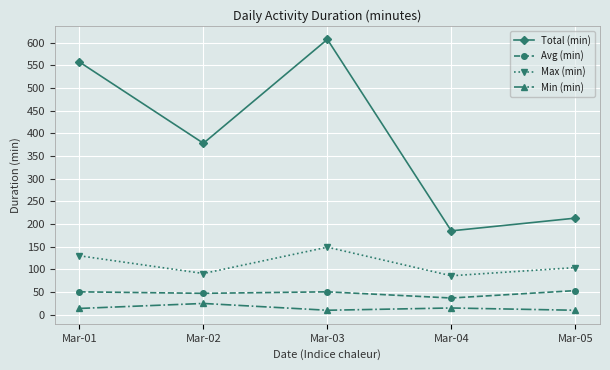

True or false: Total (min) has more than 0 points higher than both neighbors.

True